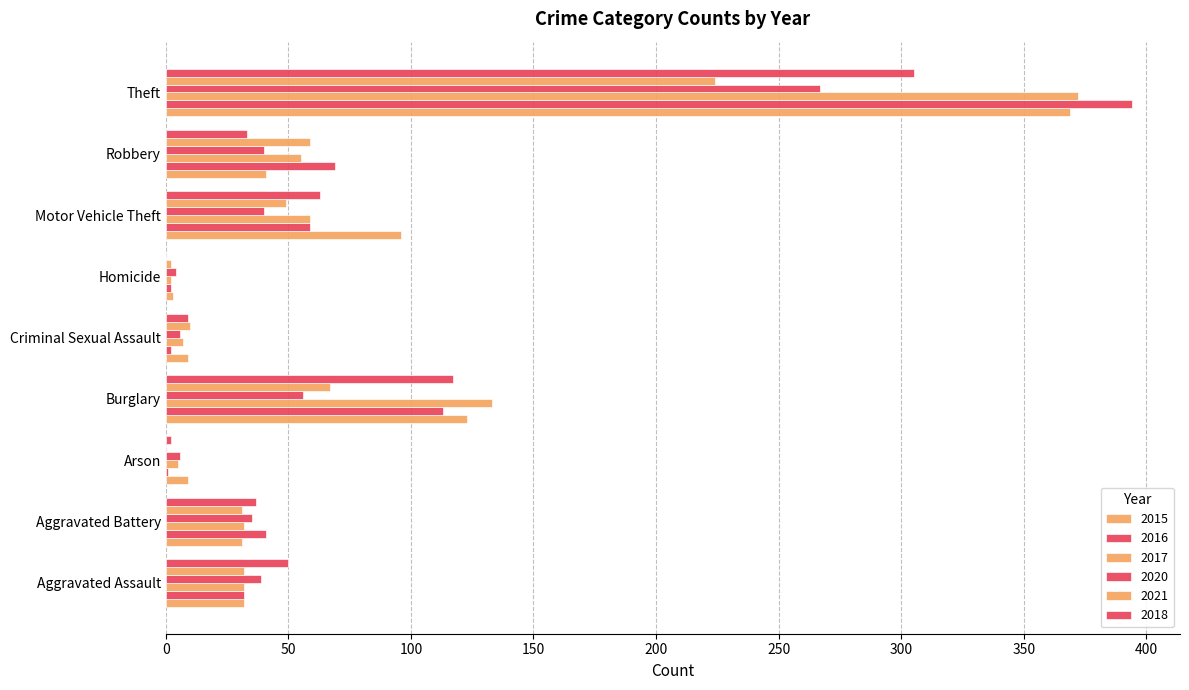

How many distinct data groups are displayed?

6